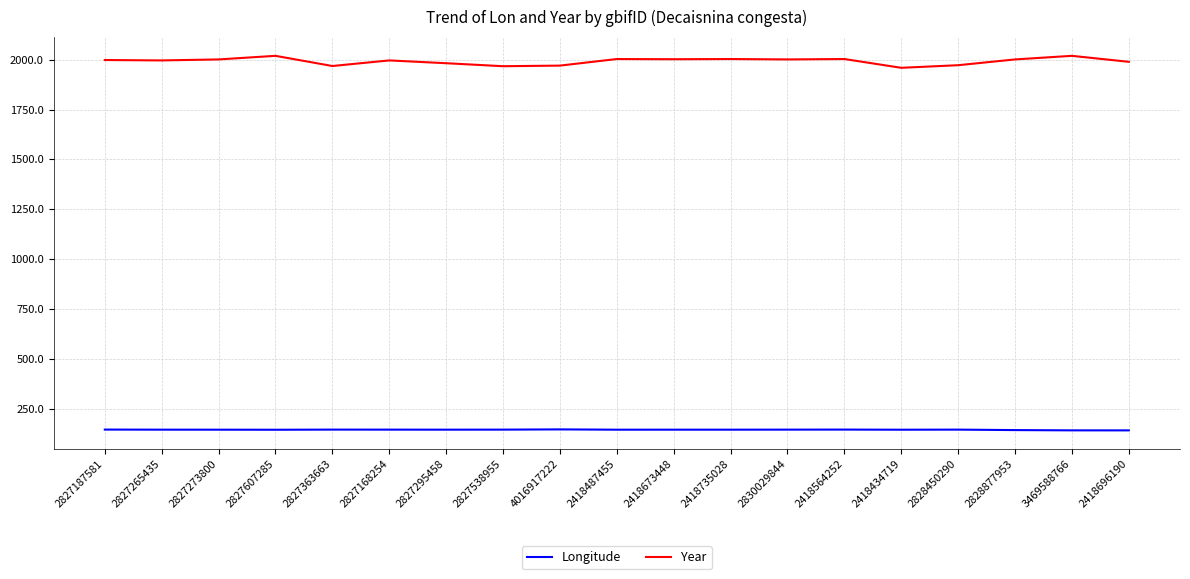

True or false: Longitude and Year intersect in this chart.

False